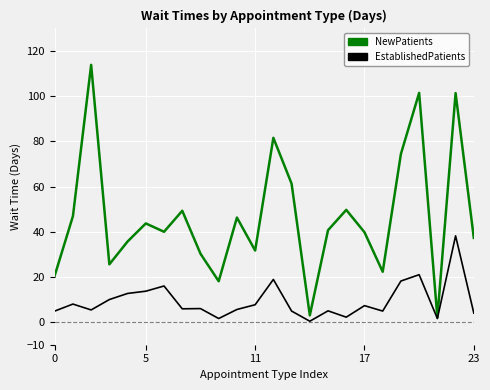

Which series has the widest spread of values?

NewPatients